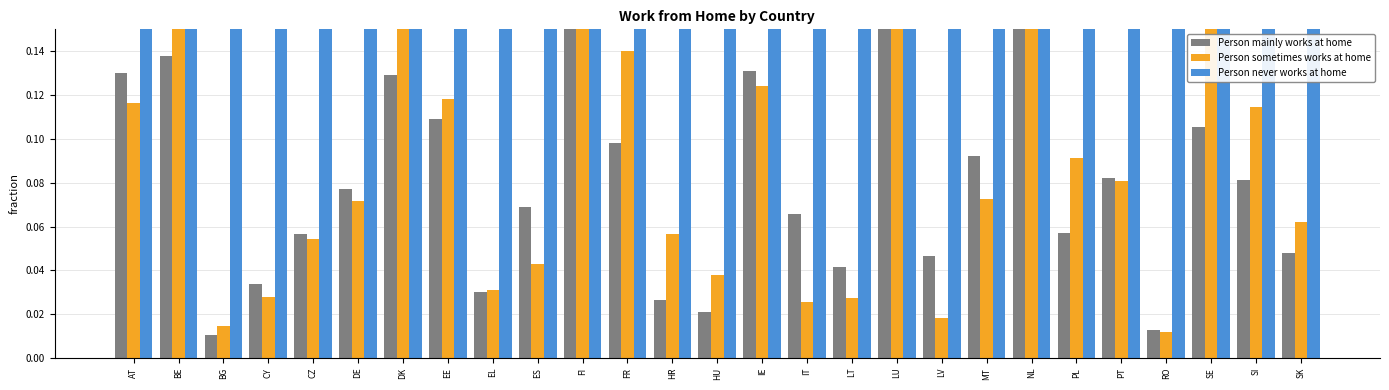

What is the sum of the Person sometimes works at home values at SI and LU?

0.3